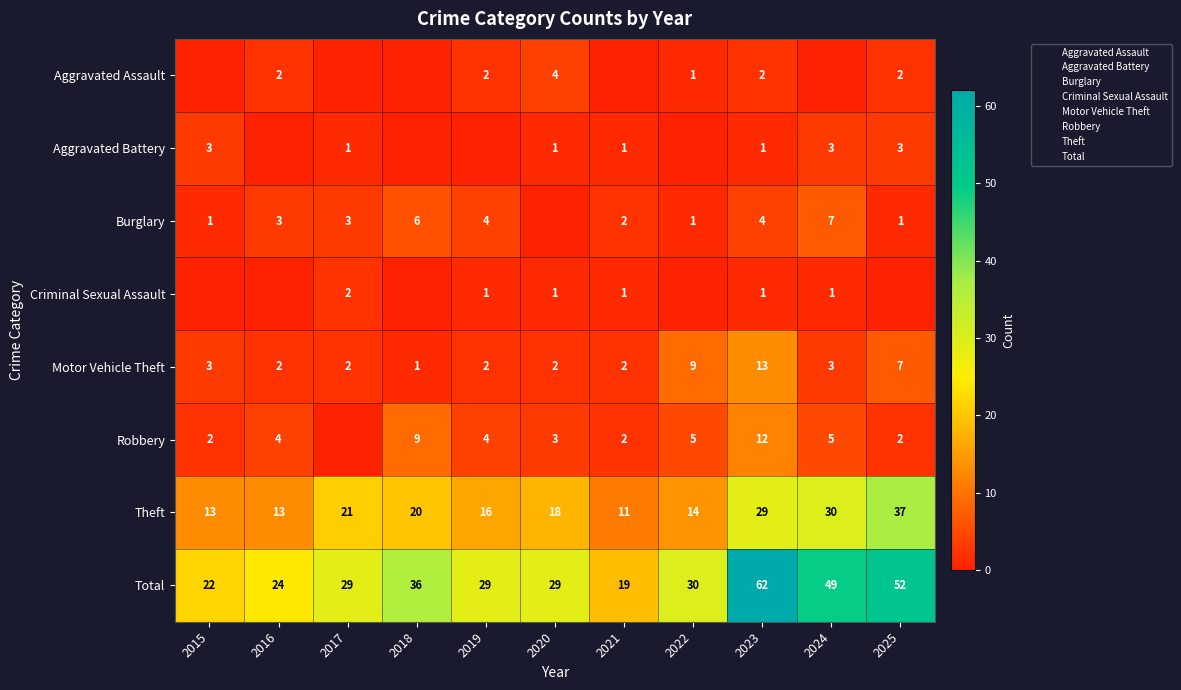

At which label does Theft reach its minimum?

2021